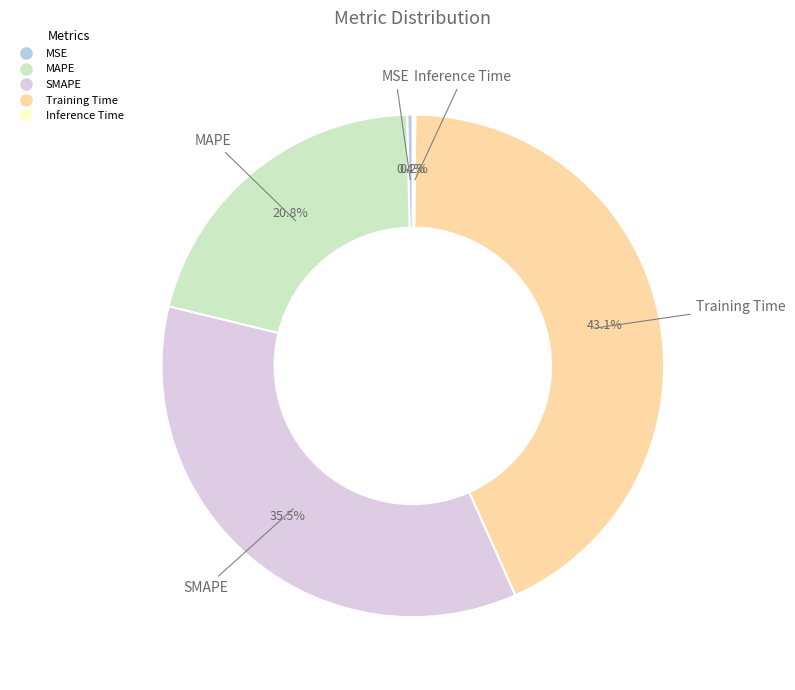

What percentage is the MAPE slice, to the nearest percent?

21%